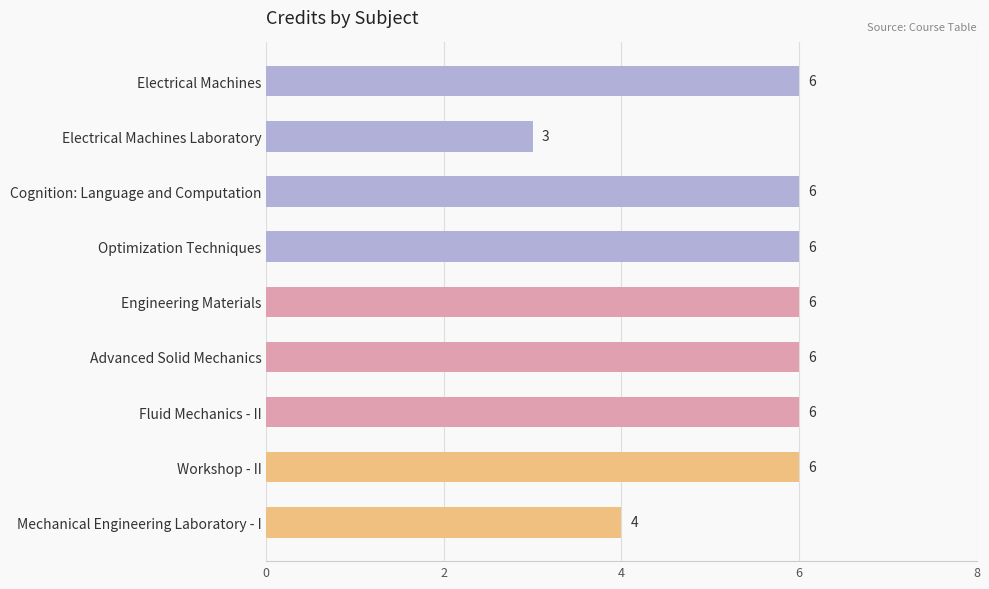

Where is the data nearest to the value 4?

Mechanical Engineering Laboratory - I